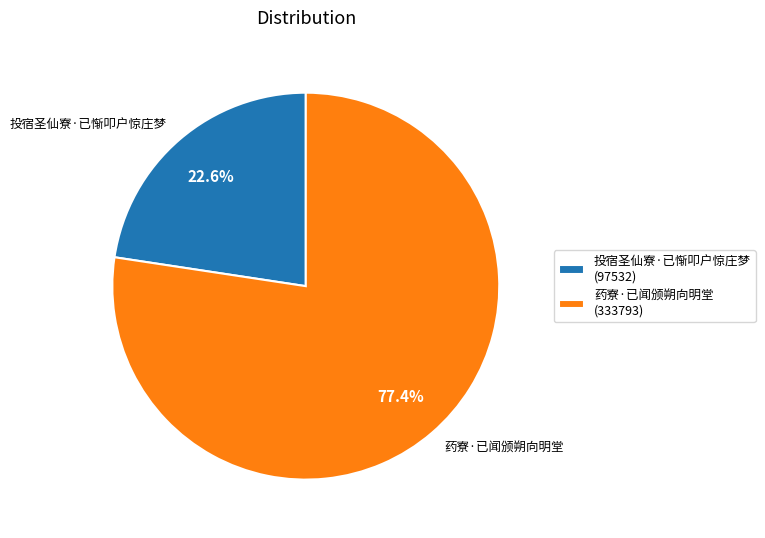

What is the majority slice?

药寮·已闻颁朔向明堂